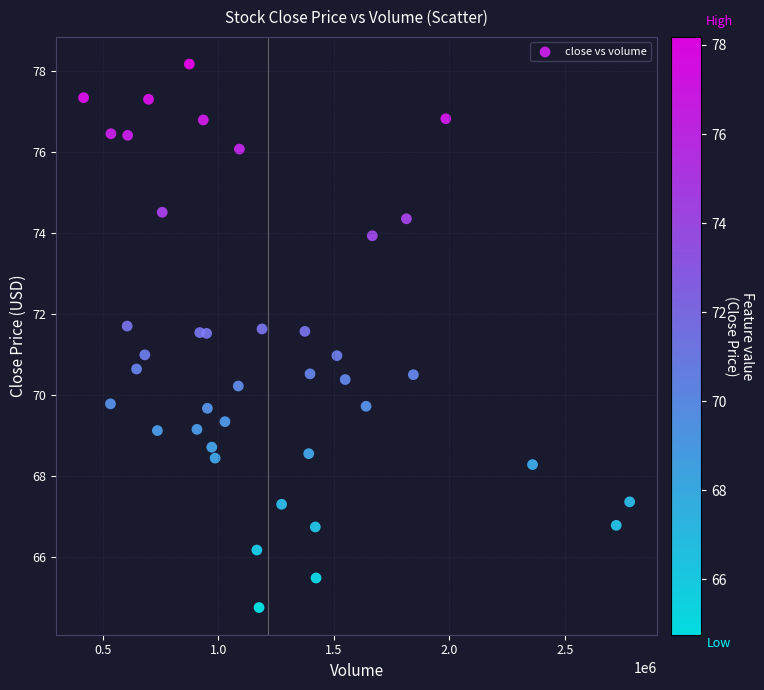

What is the range of X values (max minus min)?

2364128.0